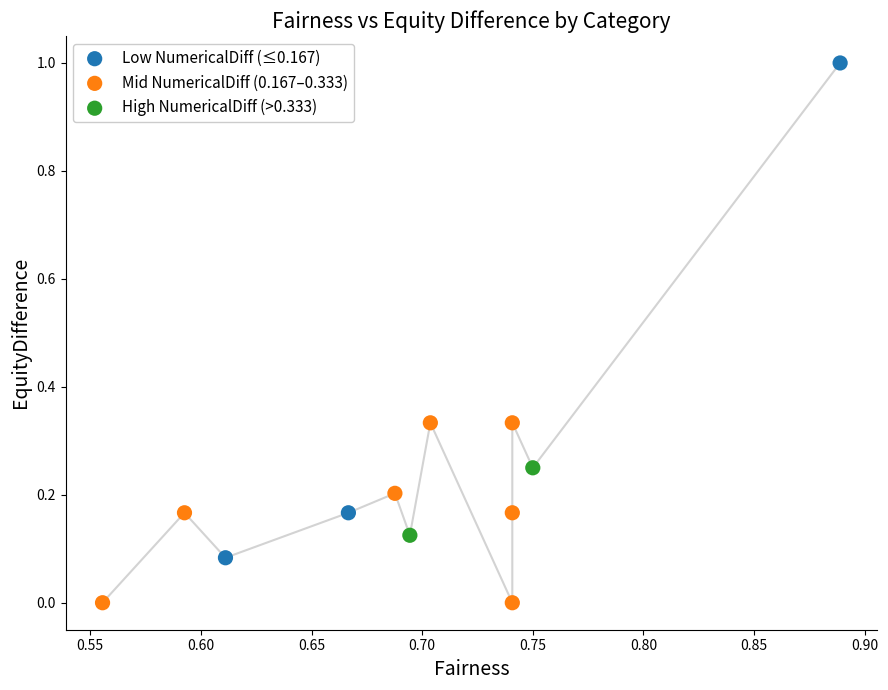

What are all the series names shown in the legend?

Low NumericalDiff (≤0.167), Mid NumericalDiff (0.167–0.333), High NumericalDiff (>0.333)